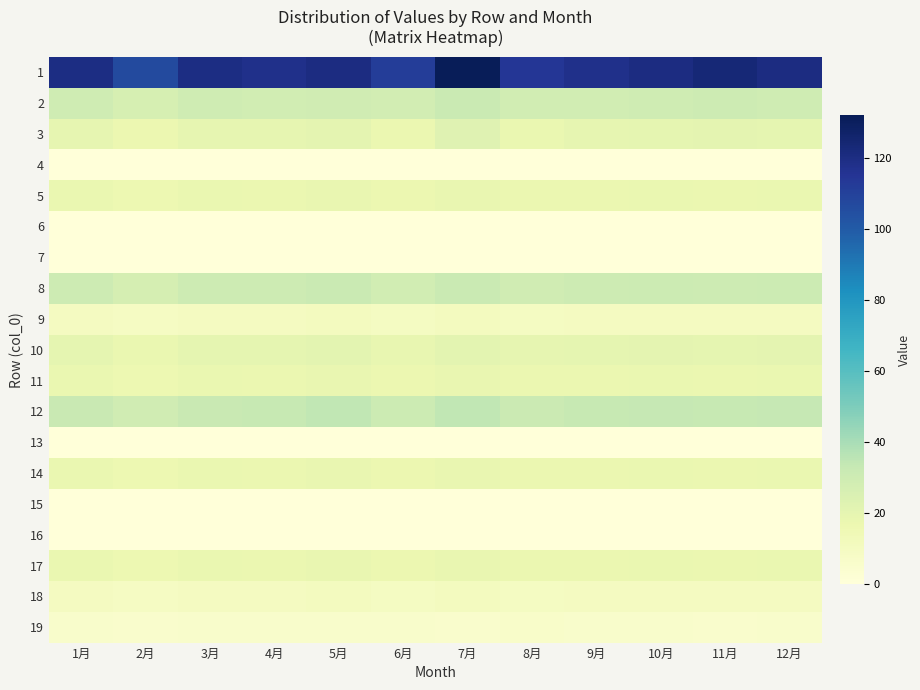

What is the maximum value shown in the chart?

132.0